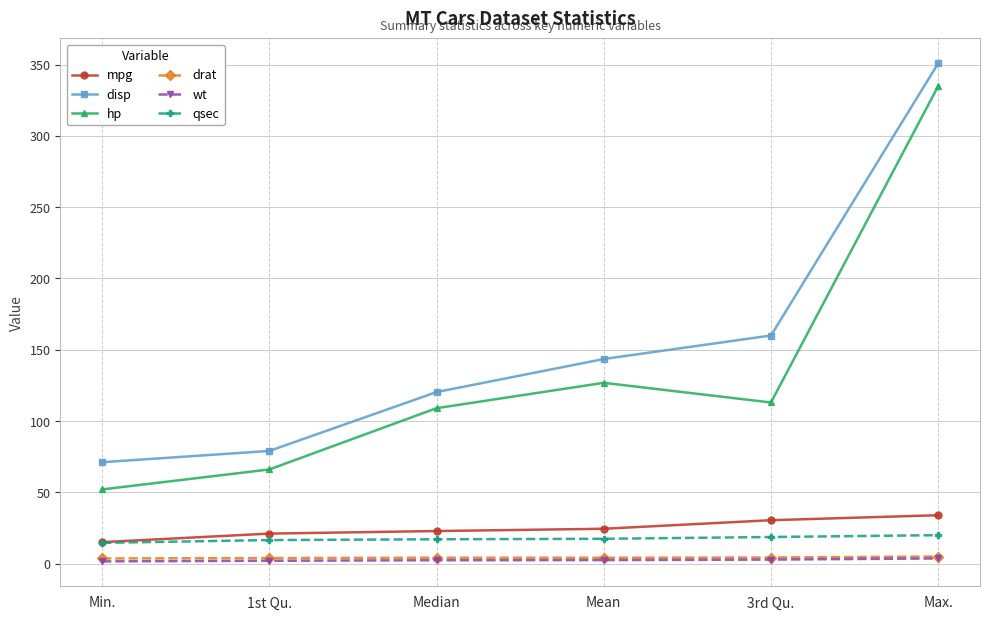

How many series are shown in this chart?

6